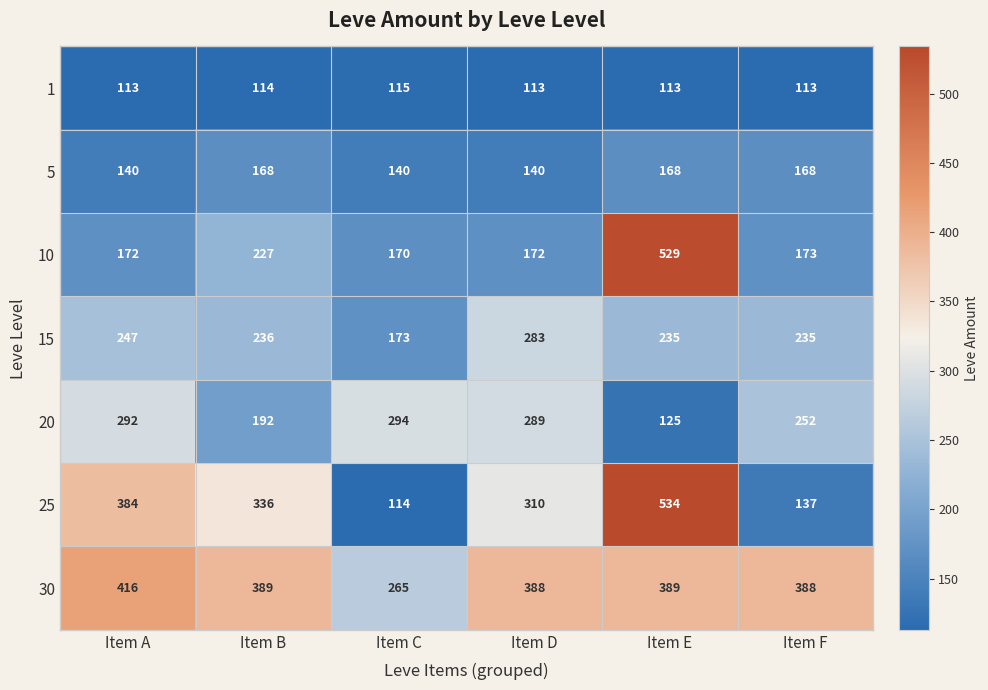

Is it true that 15 equals 235 at Item F?

True